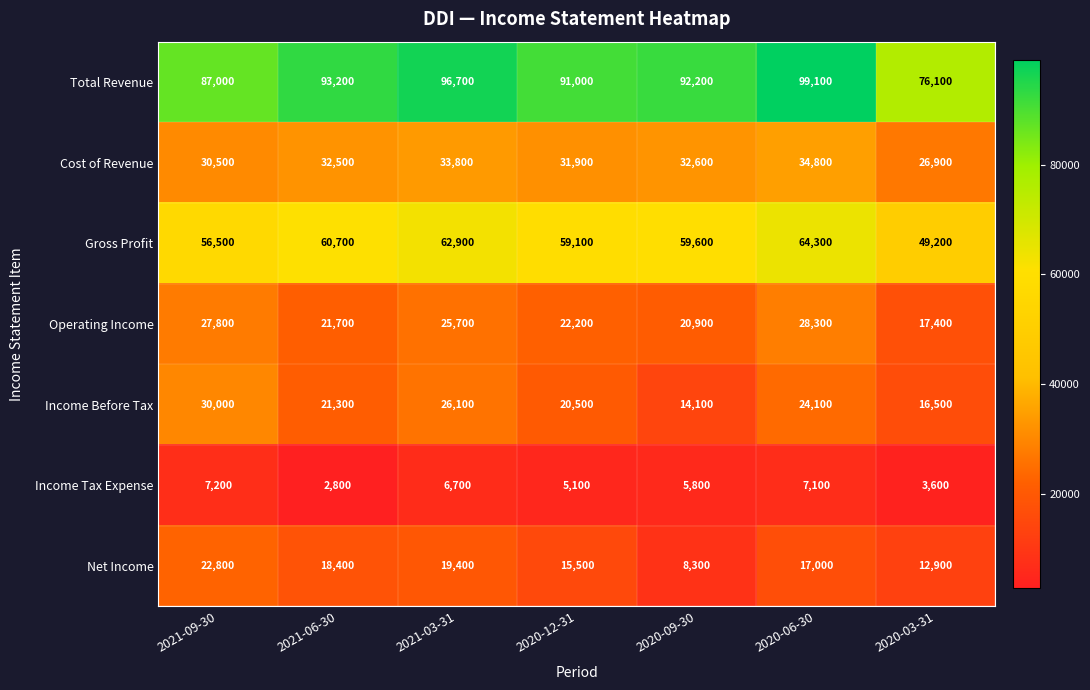

Rank the series by their maximum value, from lowest to highest.

Income Tax Expense, Net Income, Operating Income, Income Before Tax, Cost of Revenue, Gross Profit, Total Revenue